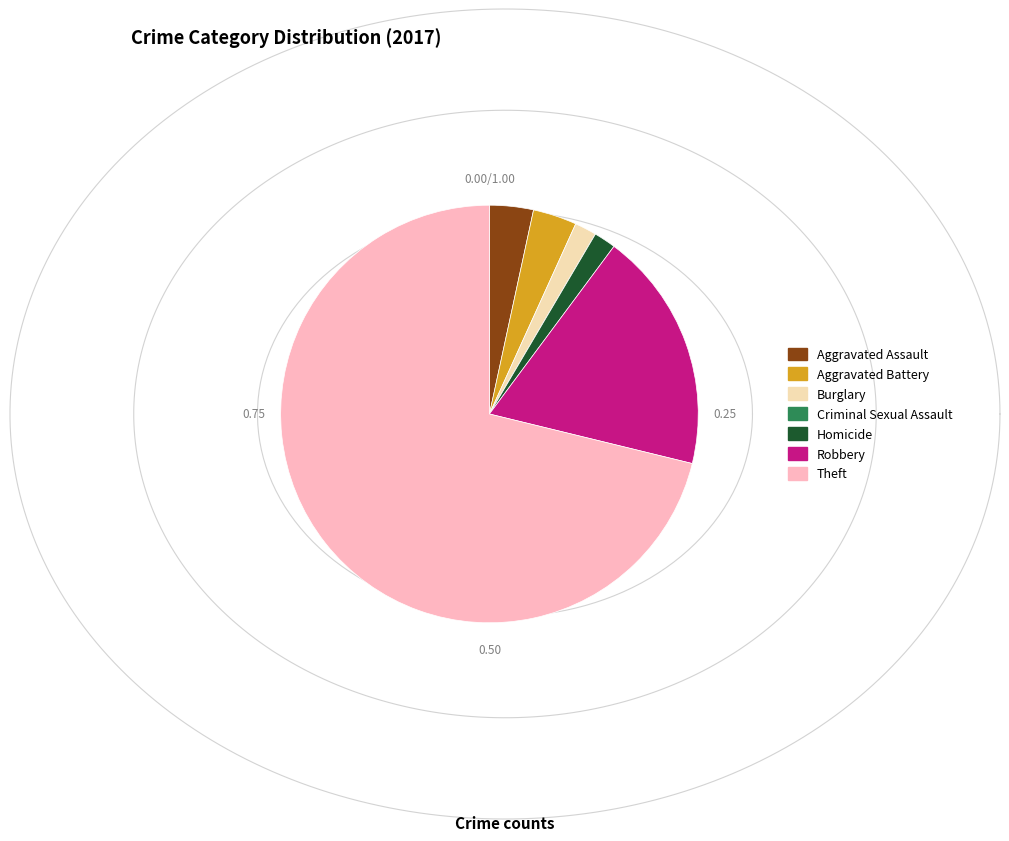

What percentage is the Homicide slice, to the nearest percent?

2%